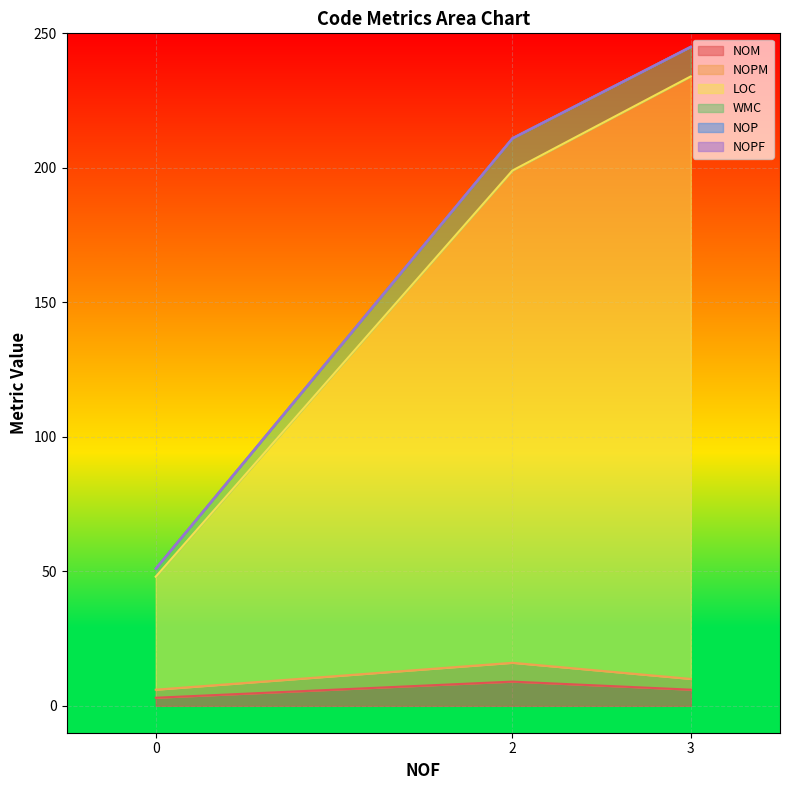

What is the sum of all NOPM values?

14